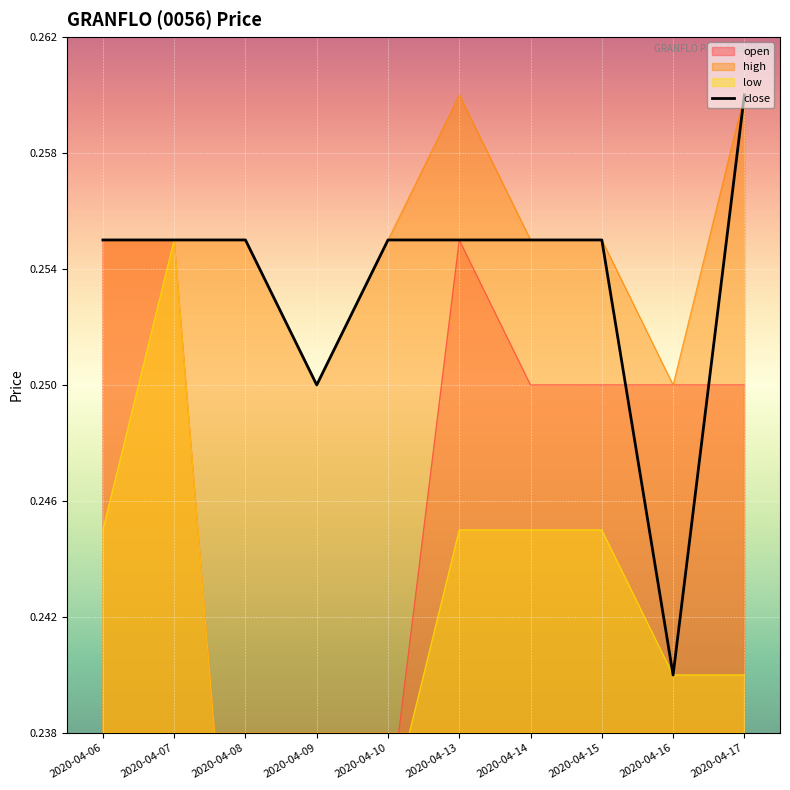

Rank the categories by value from highest to lowest.

2020-04-17, 2020-04-06, 2020-04-07, 2020-04-08, 2020-04-10, 2020-04-13, 2020-04-14, 2020-04-15, 2020-04-09, 2020-04-16